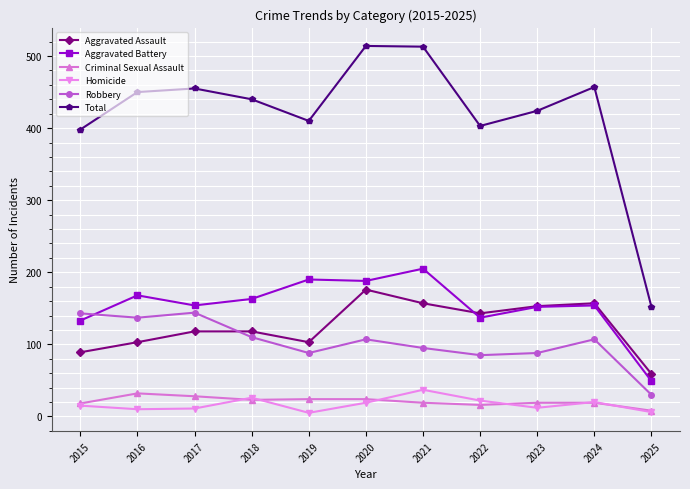

What is the difference between the highest and lowest values at 2022?

387